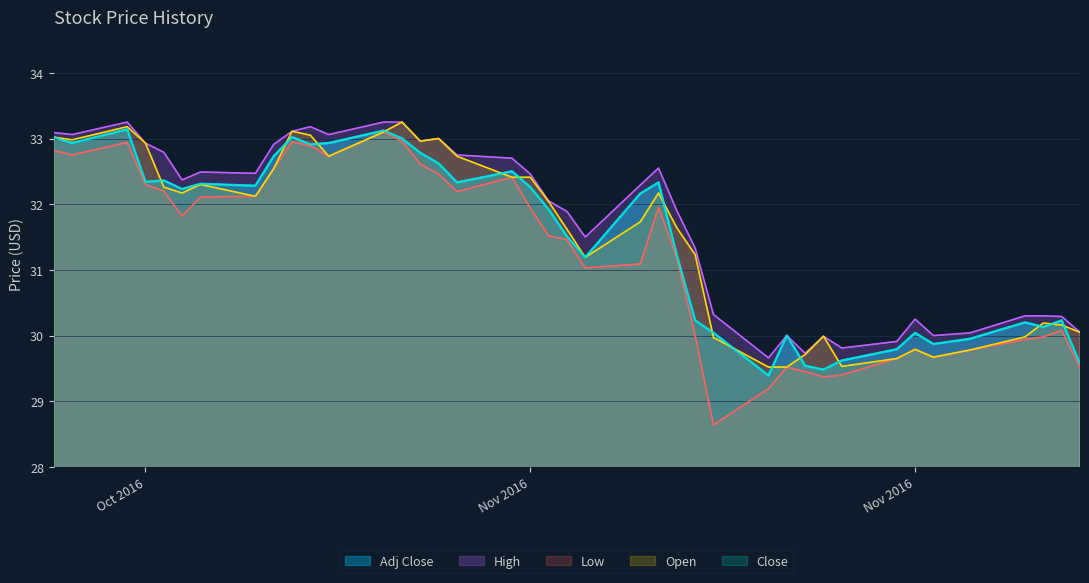

True or false: Close and Low cross at least once.

False